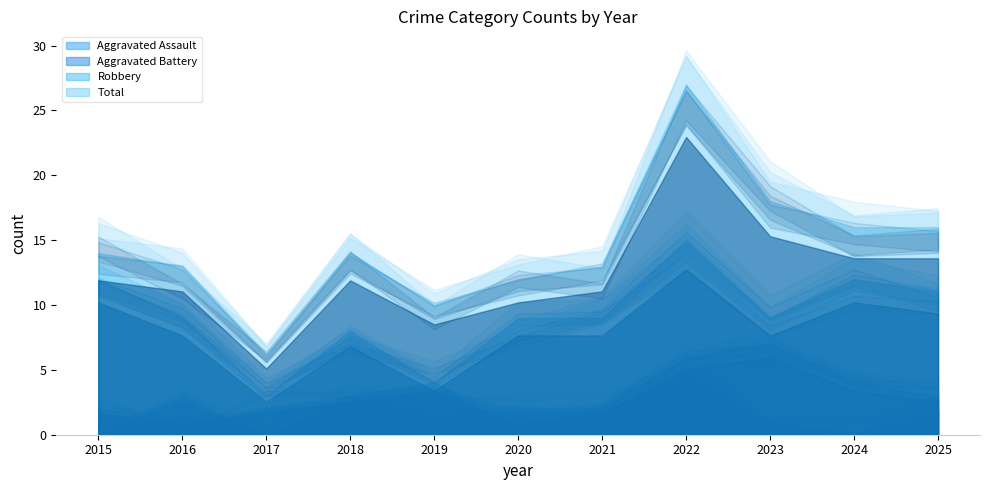

True or false: Robbery and Aggravated Battery intersect in this chart.

False